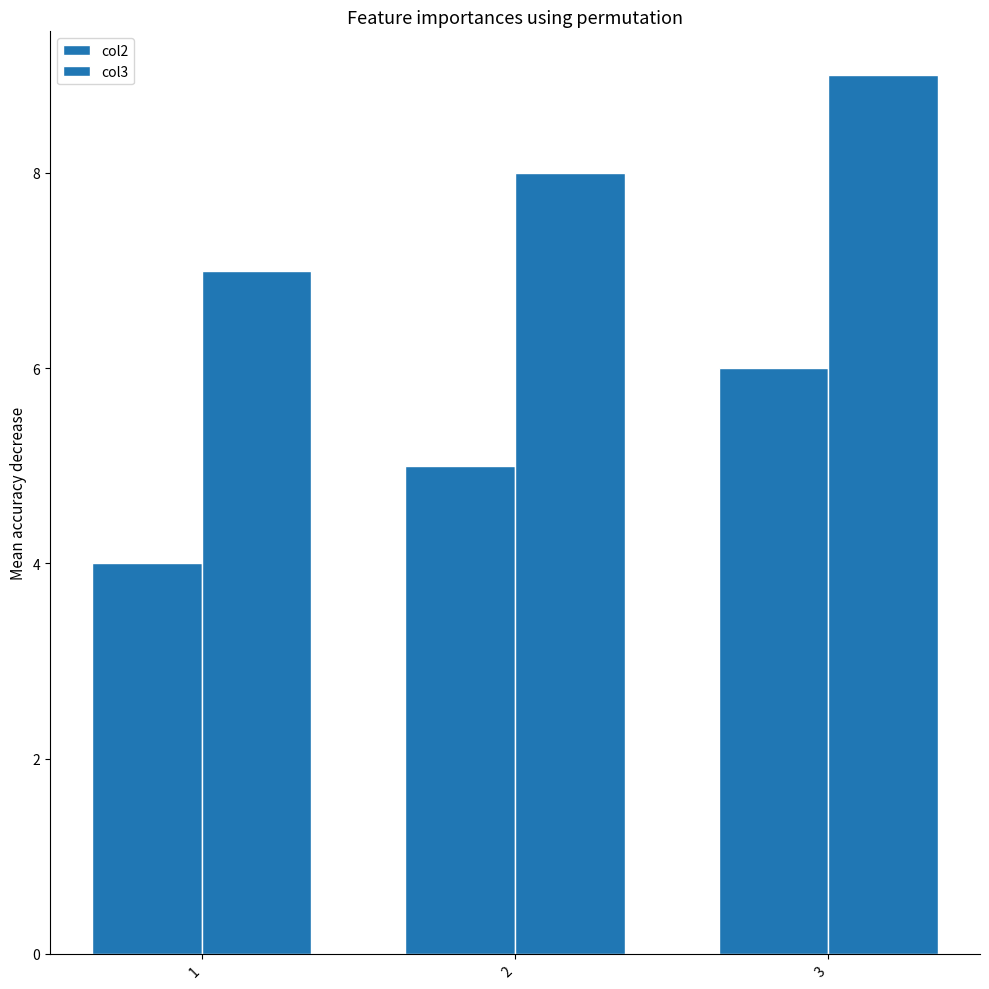

Between 1 and 2, which series saw the biggest shift?

col2